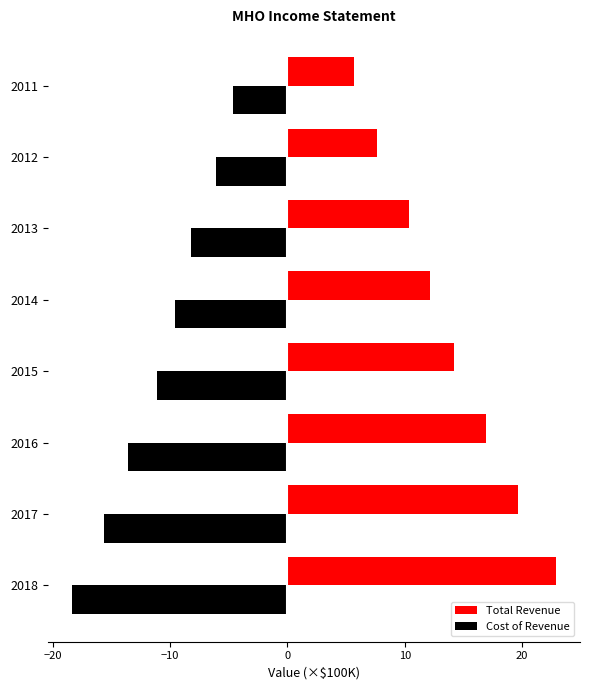

How many data points in Total Revenue are above 14?

4